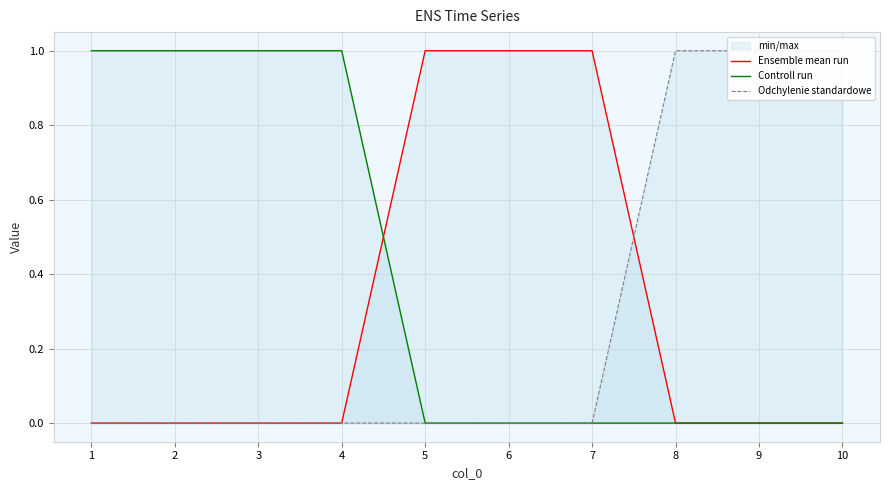

At how many categories does at least one series exceed 0?

10